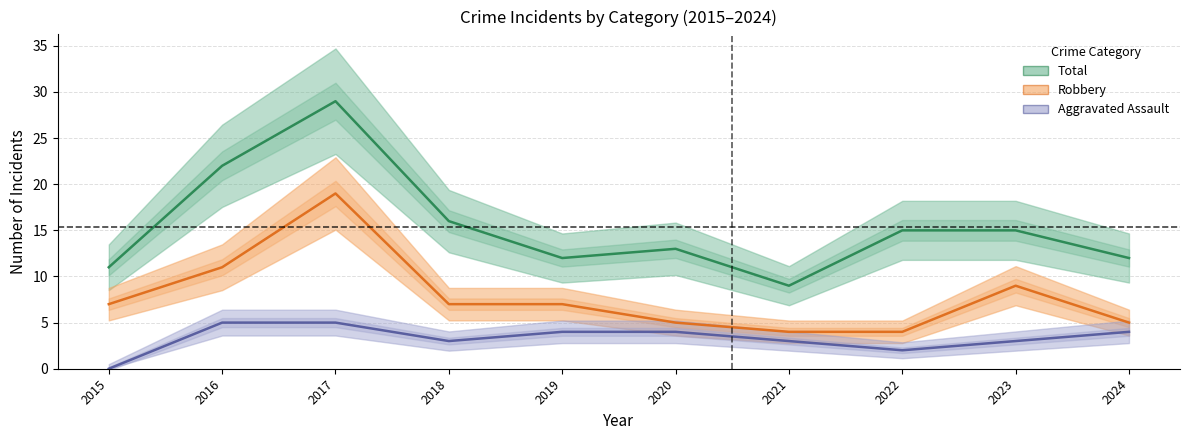

What is the difference between the maximum and minimum values in the Aggravated Assault series?

5